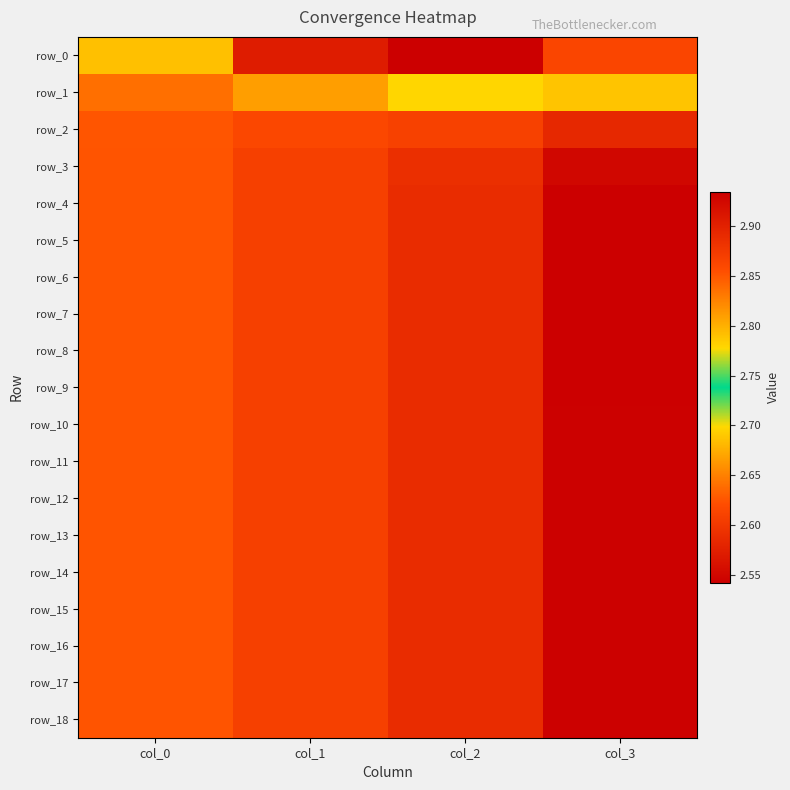

What is the difference between the row_10 values at col_0 and col_3?

0.1